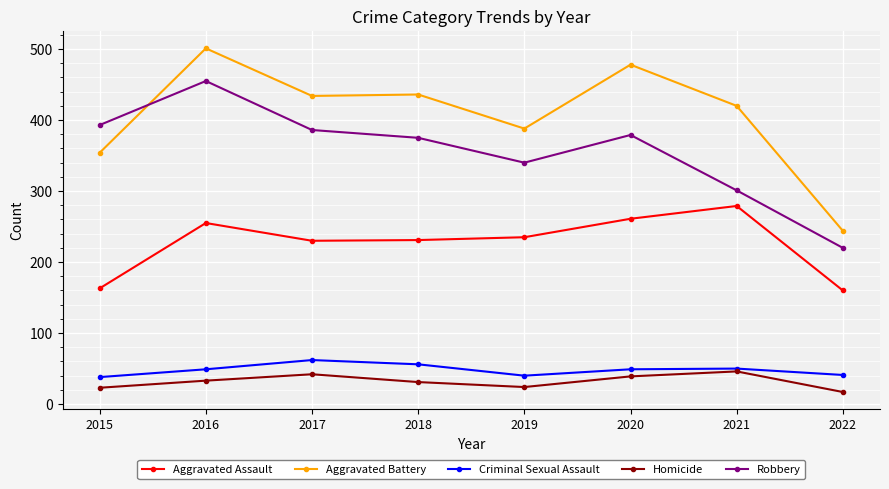

Where does the Aggravated Battery series first go above 434?

2016